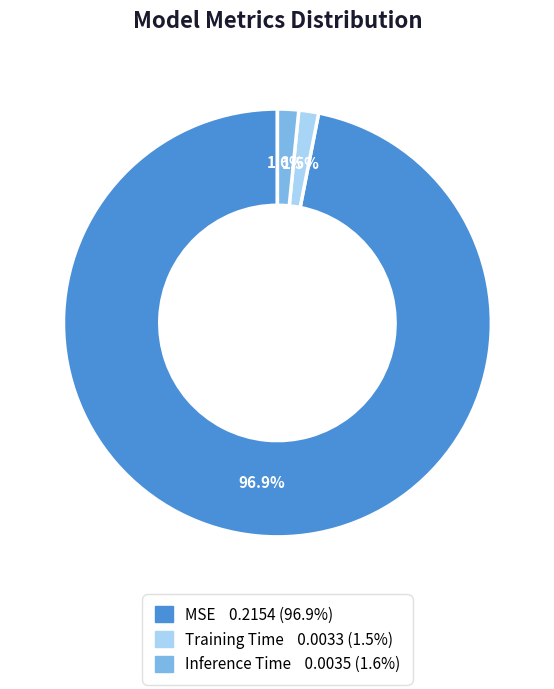

What is the largest slice in the pie chart?

MSE